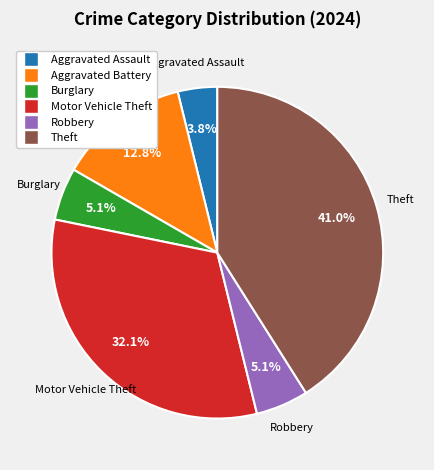

How many segments does this pie chart have?

6